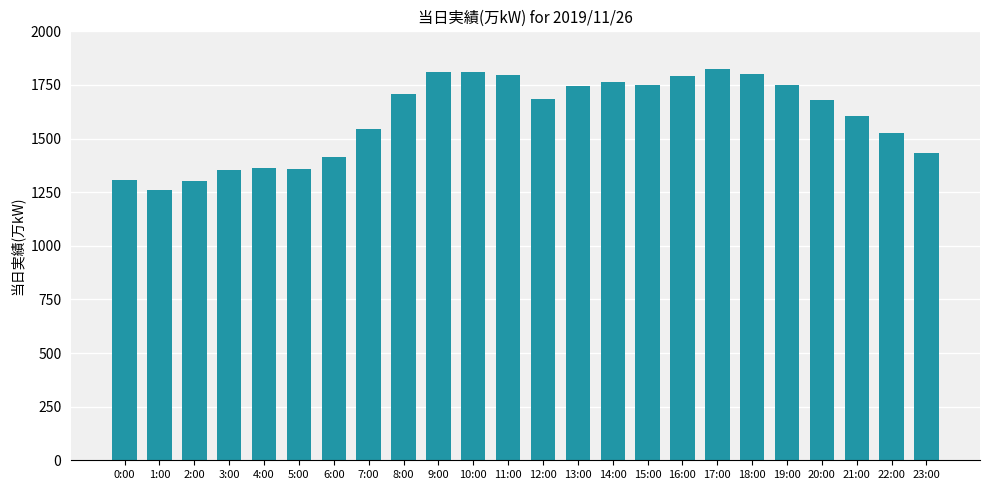

The chart shows a value of 1412 at 6:00. True or false?

True